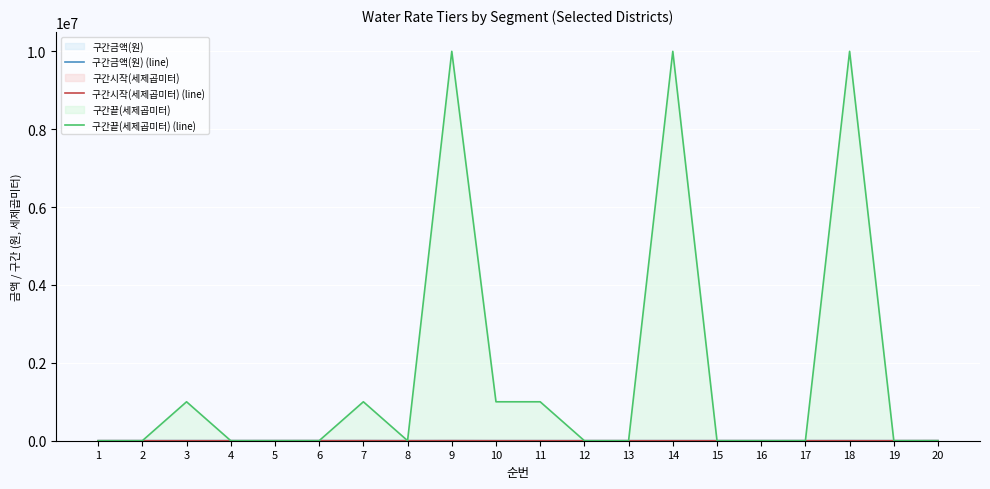

List the labels in order of 구간끝(세제곱미터) (line) value, smallest first.

1, 12, 2, 13, 15, 4, 16, 5, 17, 19, 6, 8, 20, 3, 7, 10, 11, 9, 14, 18